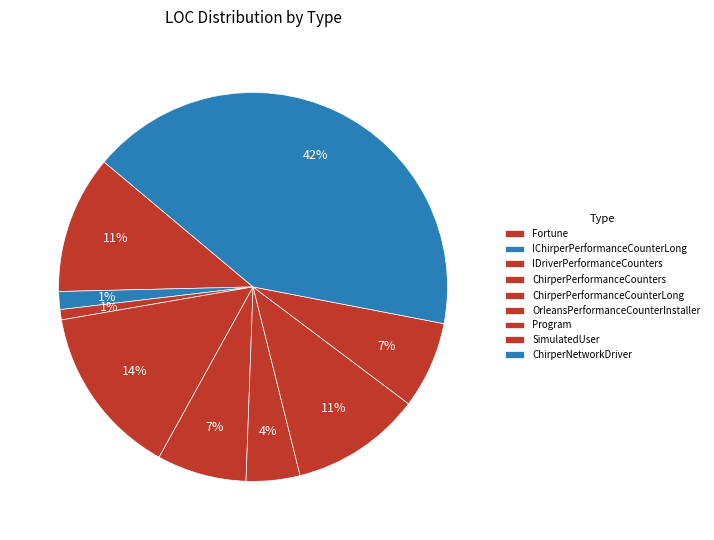

Rank the categories by value from lowest to highest.

IDriverPerformanceCounters, IChirperPerformanceCounterLong, OrleansPerformanceCounterInstaller, SimulatedUser, ChirperPerformanceCounterLong, Program, Fortune, ChirperPerformanceCounters, ChirperNetworkDriver